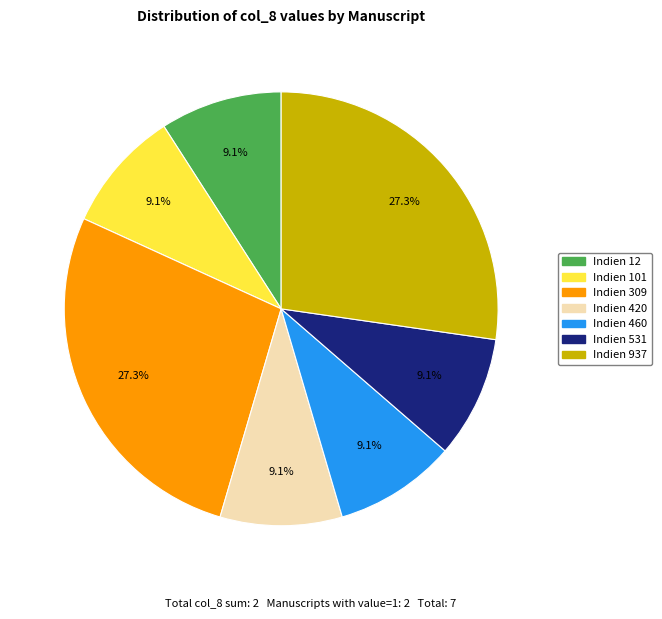

The Indien 937 slice represents 63% of the pie. True or false?

False